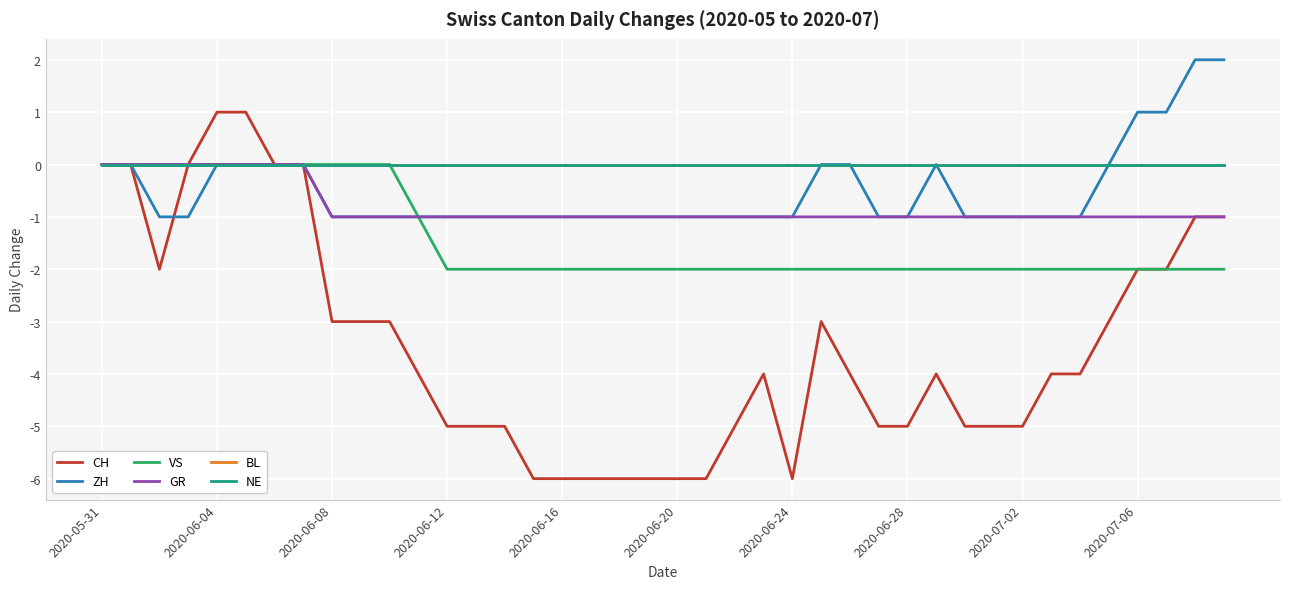

How many GR values are between -1 and 0?

40